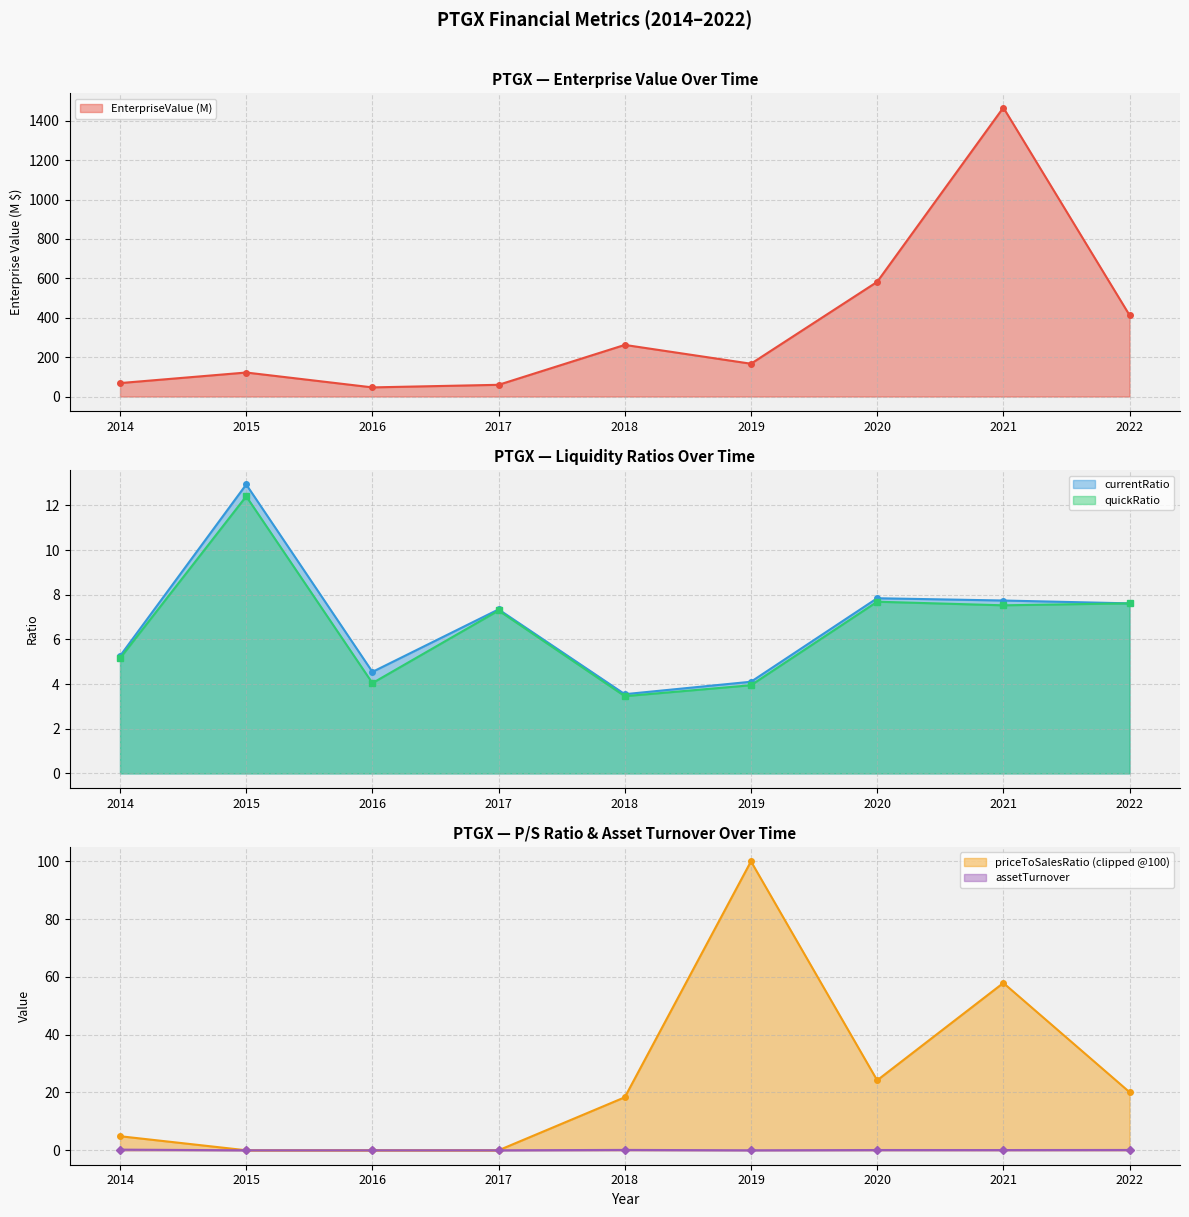

At how many categories does at least one series exceed 1465?

1